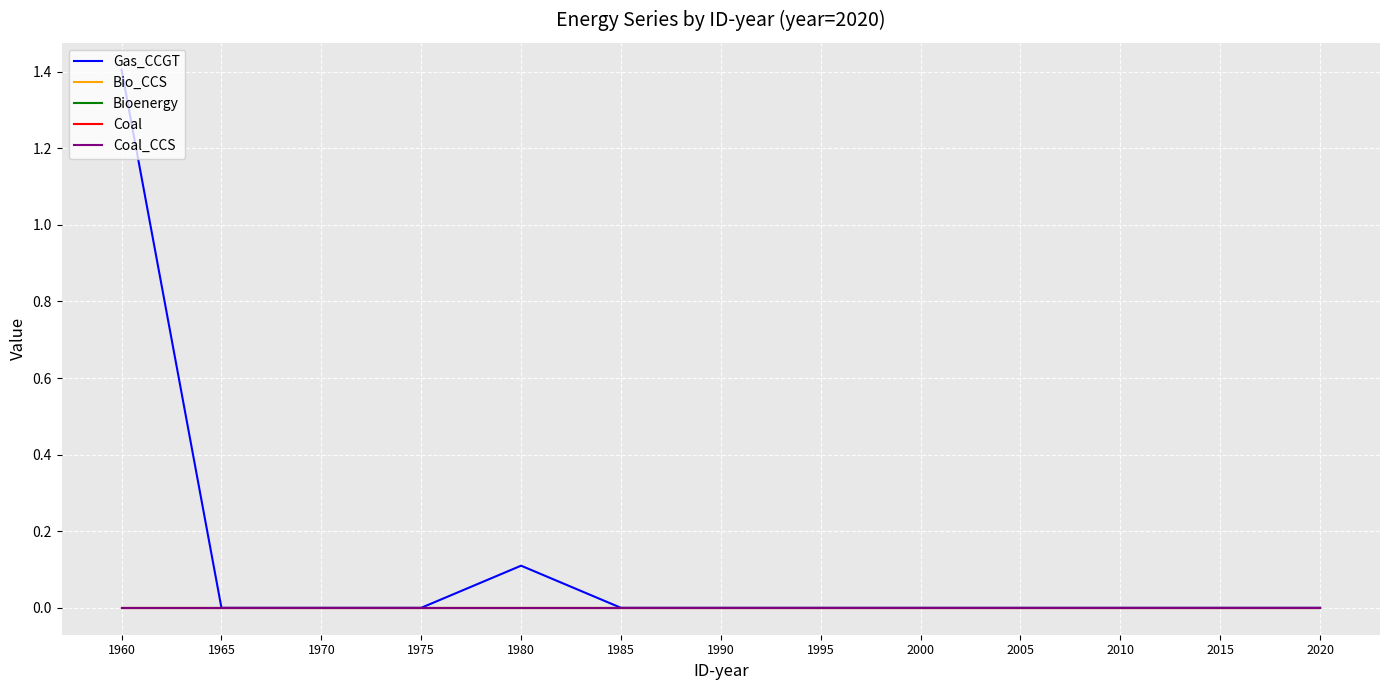

Is this an area chart (filled region under the line)?

No